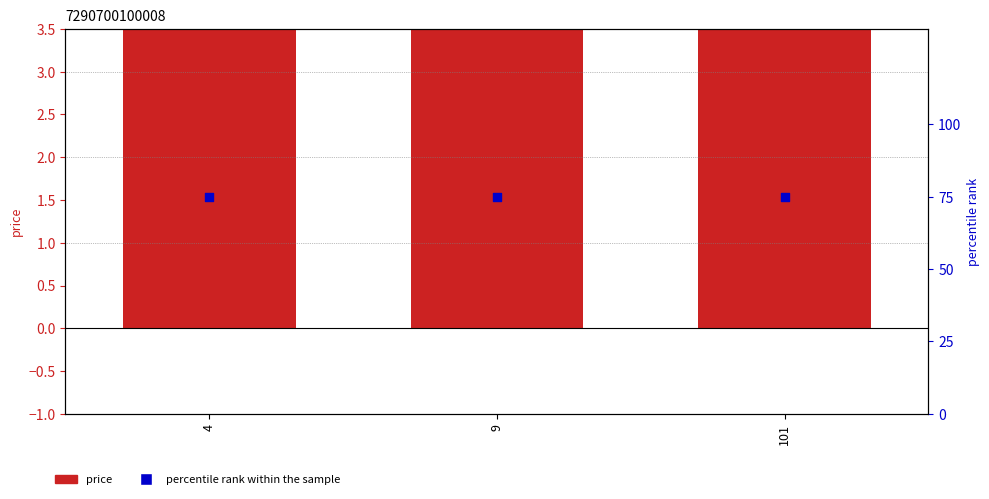

At how many categories does at least one series exceed 45?

3